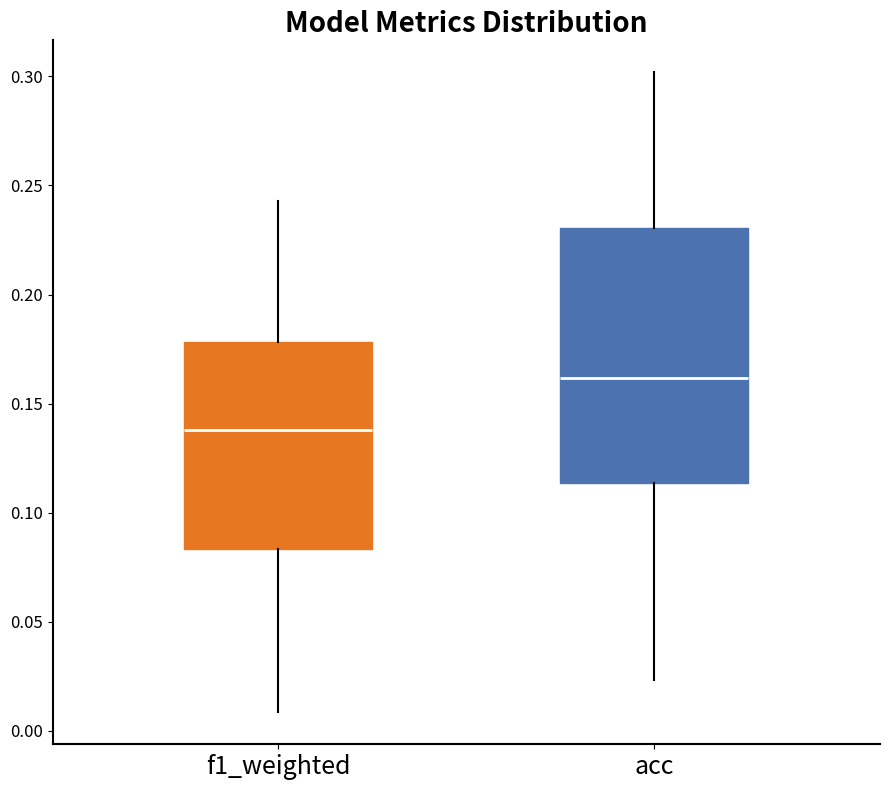

Which box is the tallest, from its lower edge to its upper edge?

acc